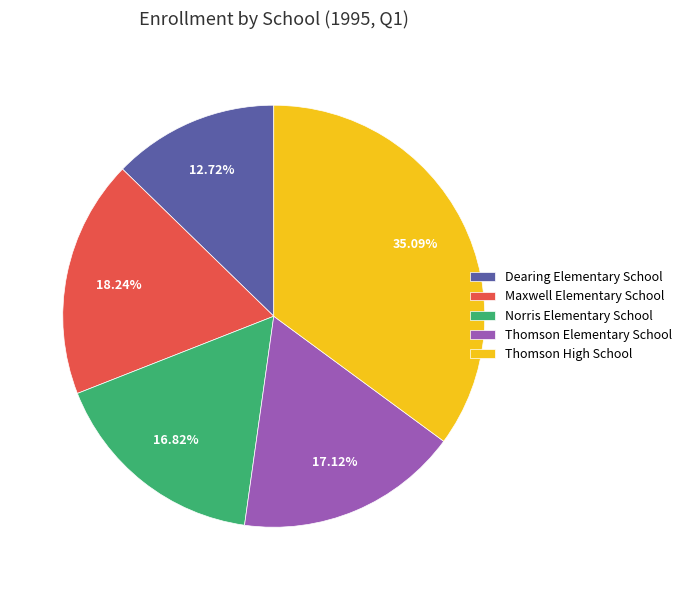

Between Thomson High School and Maxwell Elementary School, which is larger?

Thomson High School